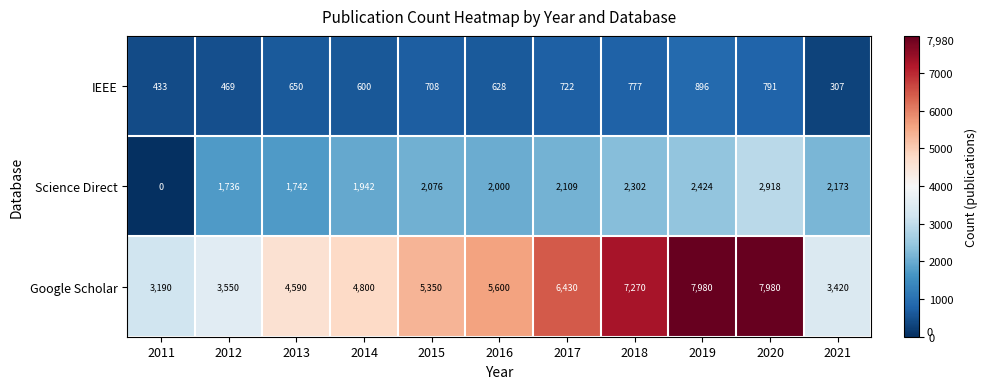

What is the total value across all series at 2019?

11300